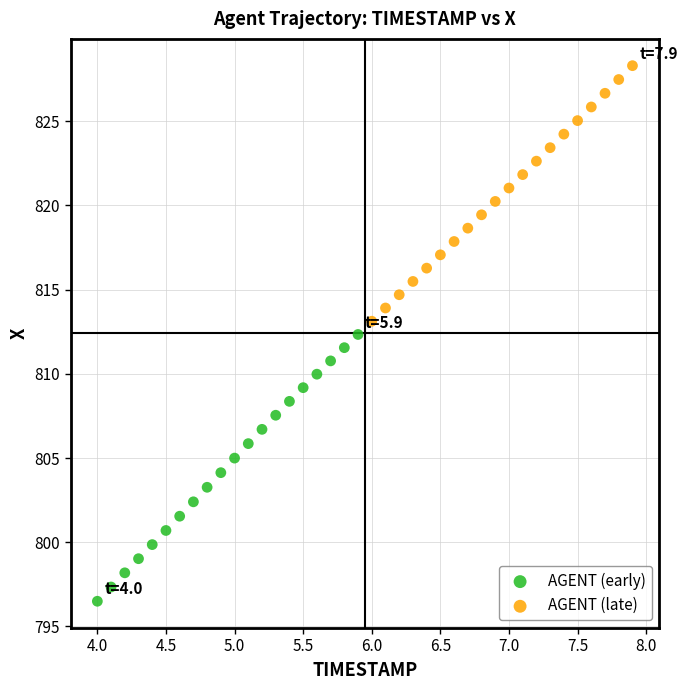

Which series reaches the minimum Y coordinate?

AGENT (early)